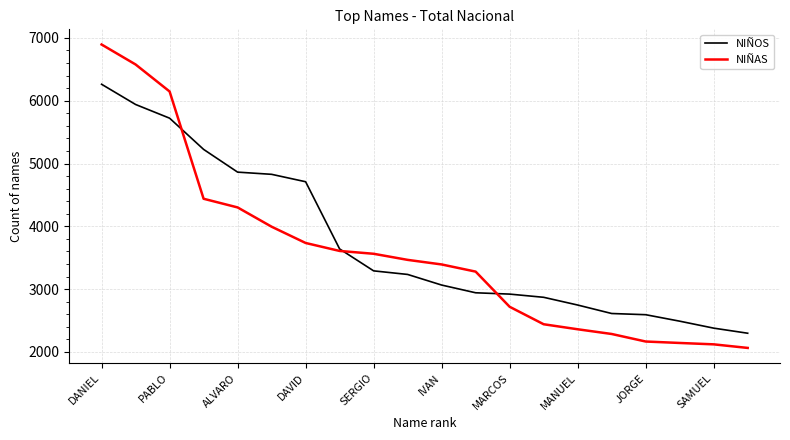

What is the minimum value for NIÑOS?

2298